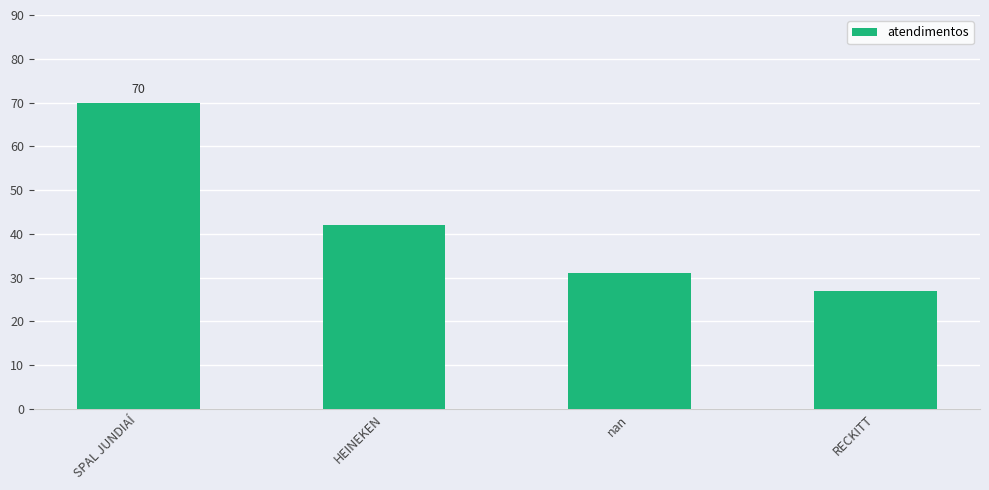

Which label corresponds to the smallest value in the chart?

RECKITT